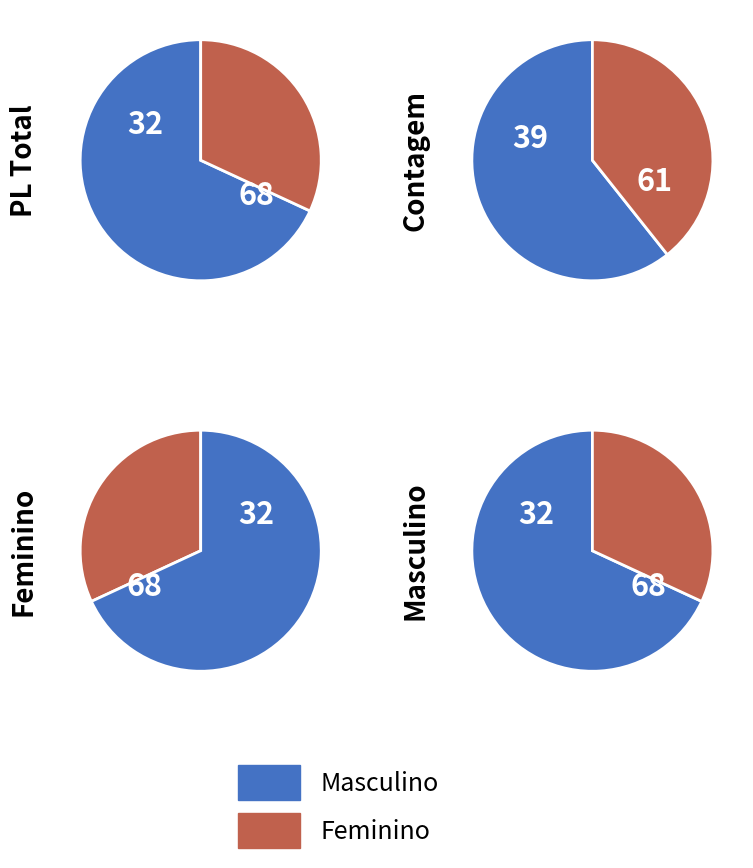

True or false: Feminino accounts for 21% of the total.

False